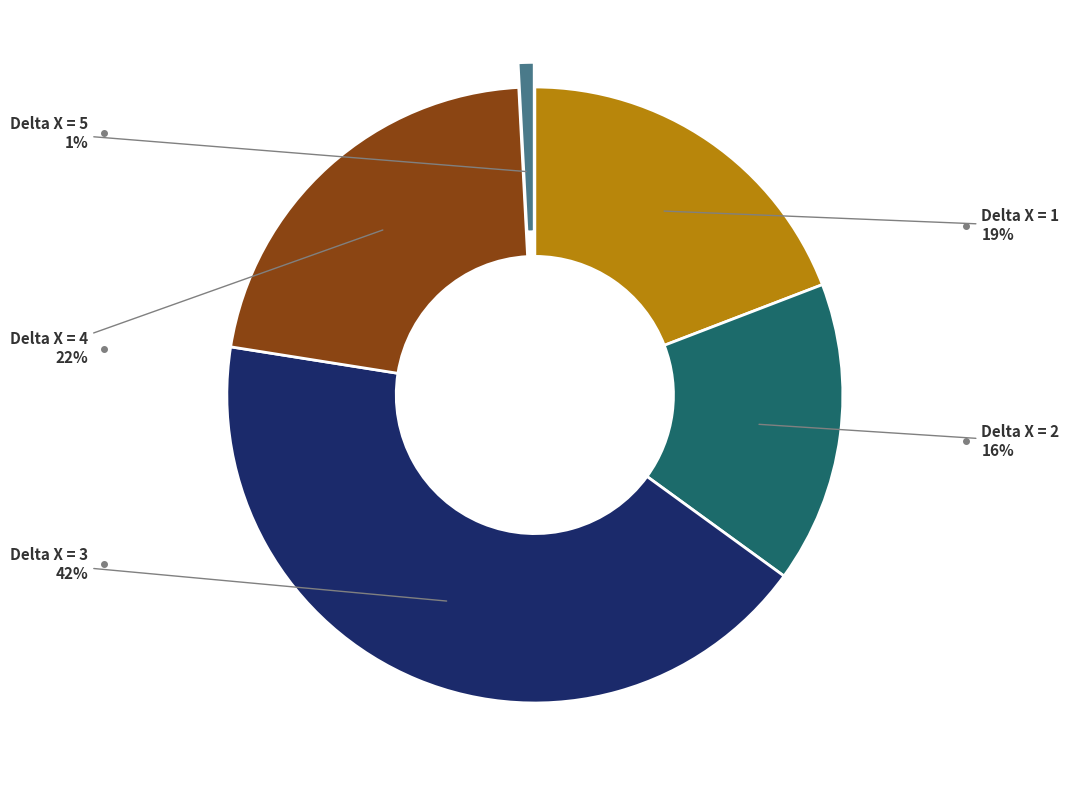

Do Delta X = 1 and Delta X = 3 together represent more than half of the pie?

Yes